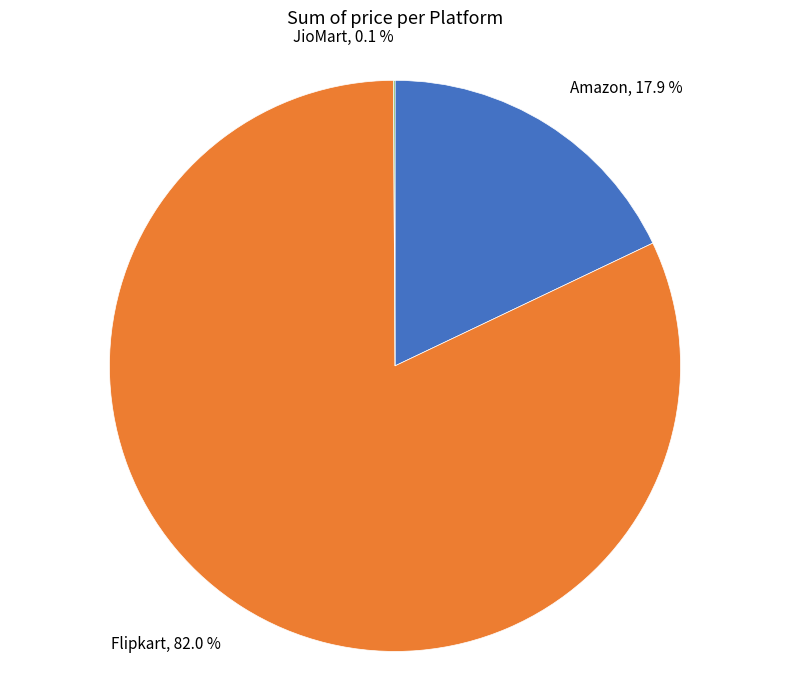

Is there any slice that represents more than half of the pie?

Yes